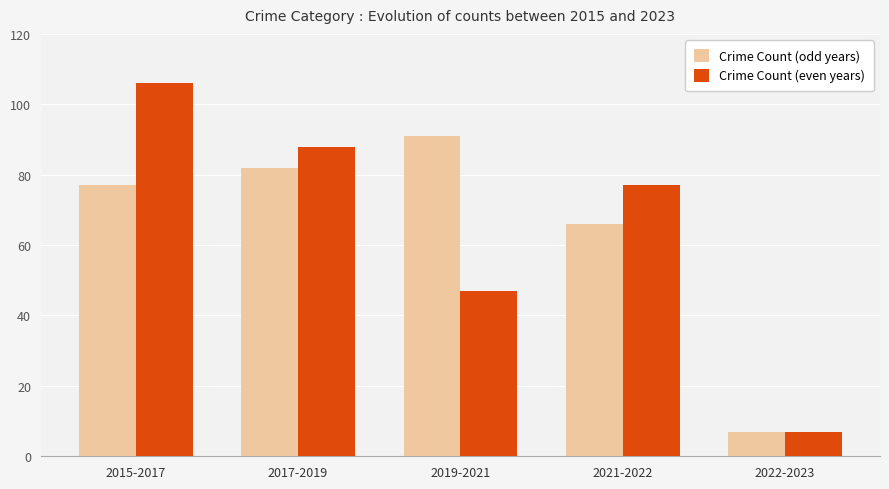

Which category has the highest value across all series?

2015-2017